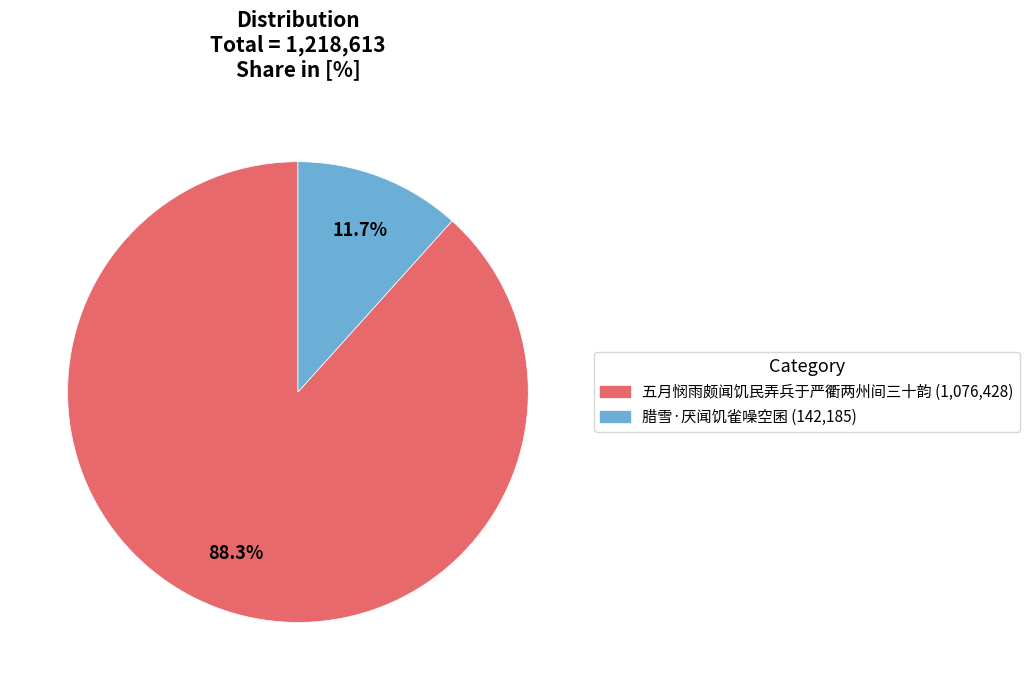

Is 五月悯雨颇闻饥民弄兵于严衢两州间三十韵 the majority of the pie?

Yes